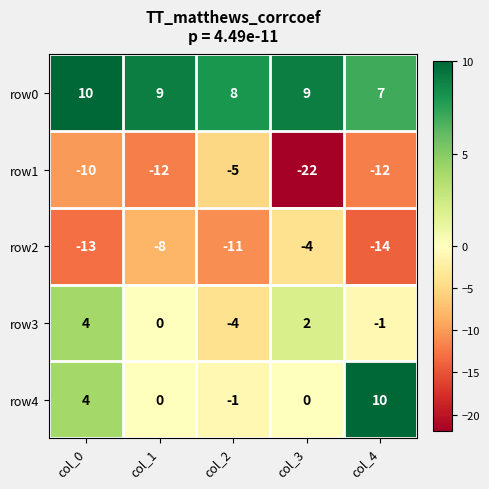

At col_2, list the series in order from largest to smallest.

row0, row4, row3, row1, row2